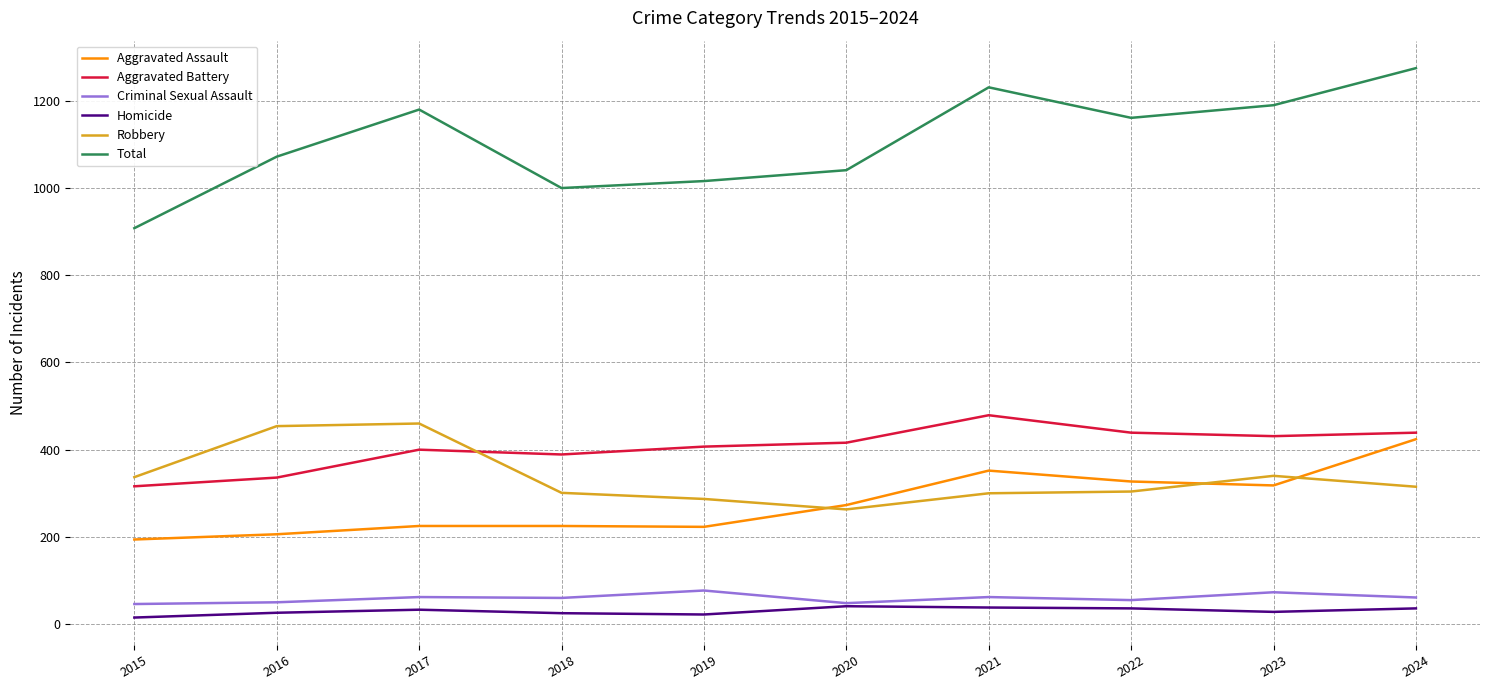

What is the highest value of the Total series?

1275